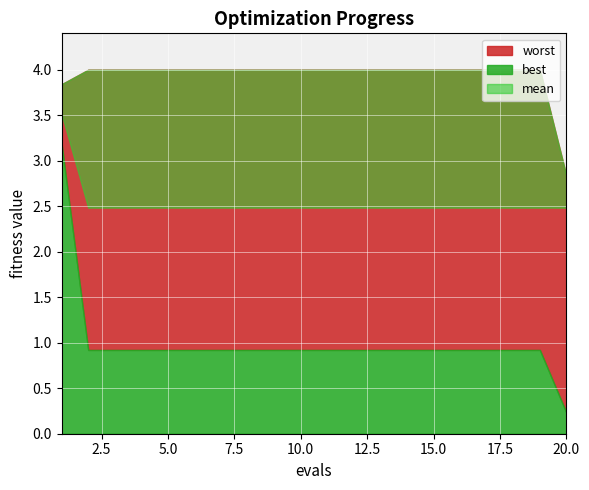

What is the value of the worst point at the 9th from the left?

4.0